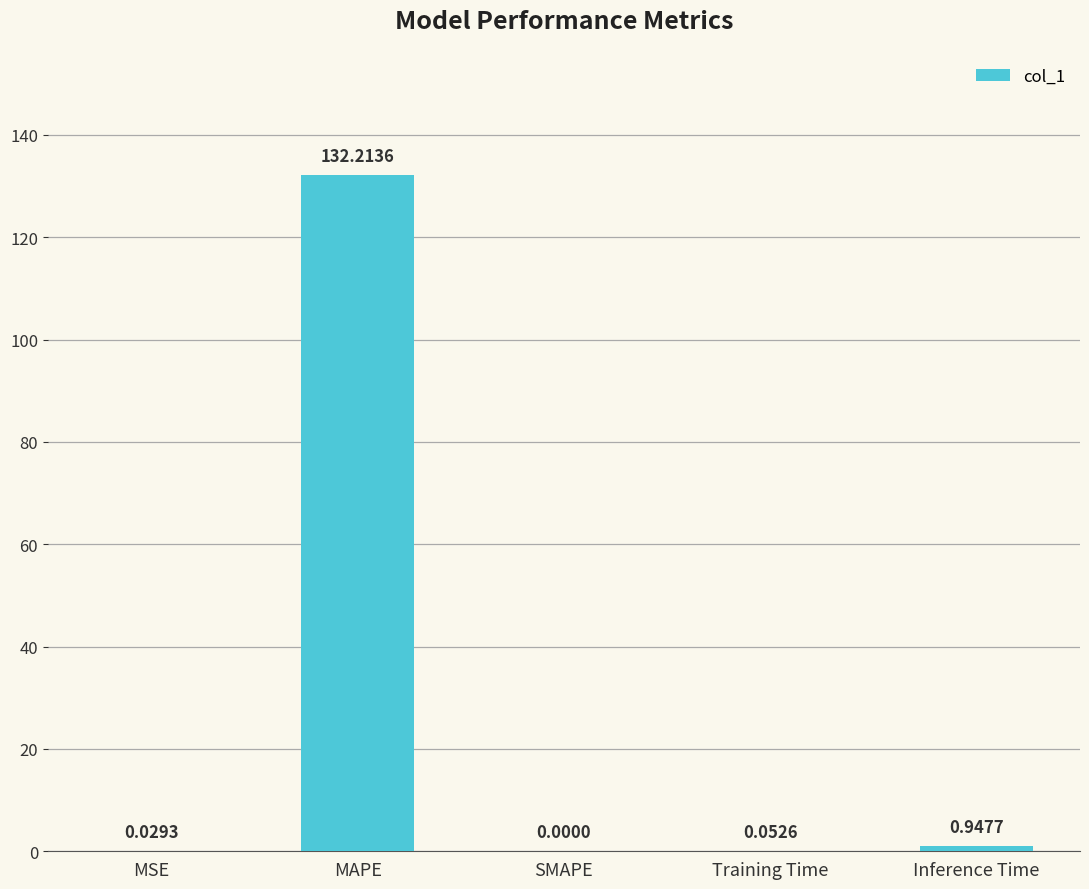

What is the sum of all values?

133.2